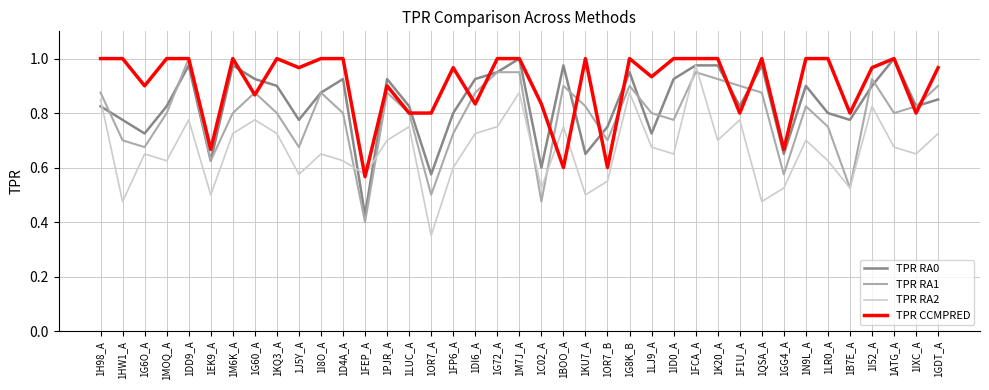

Is this an area chart (filled region under the line)?

No